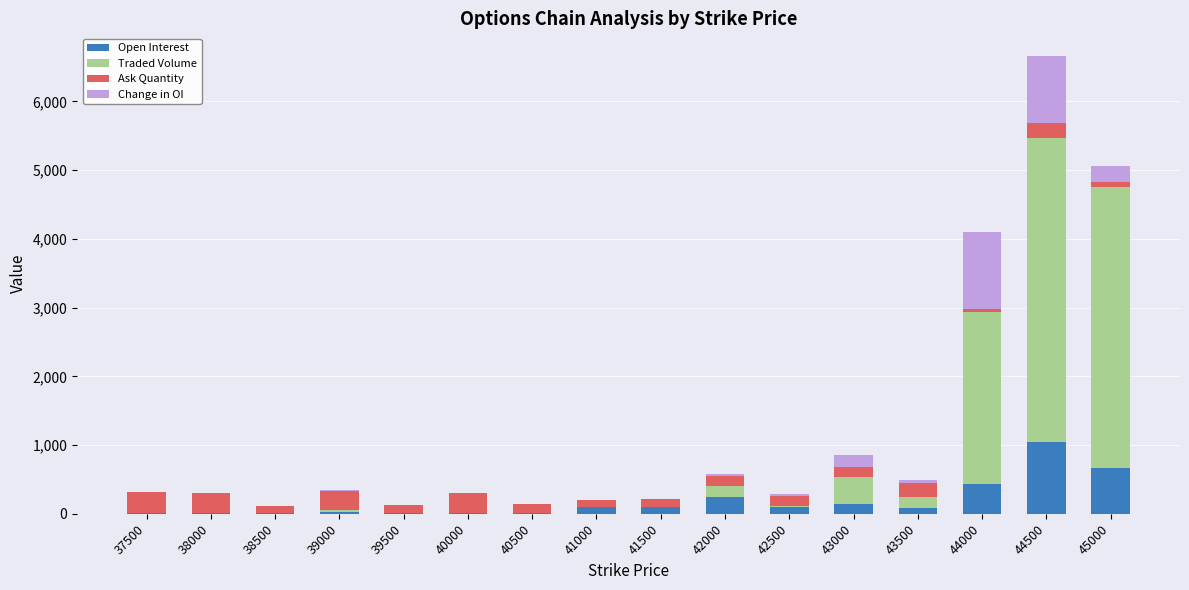

What is the maximum value for Open Interest?

1038